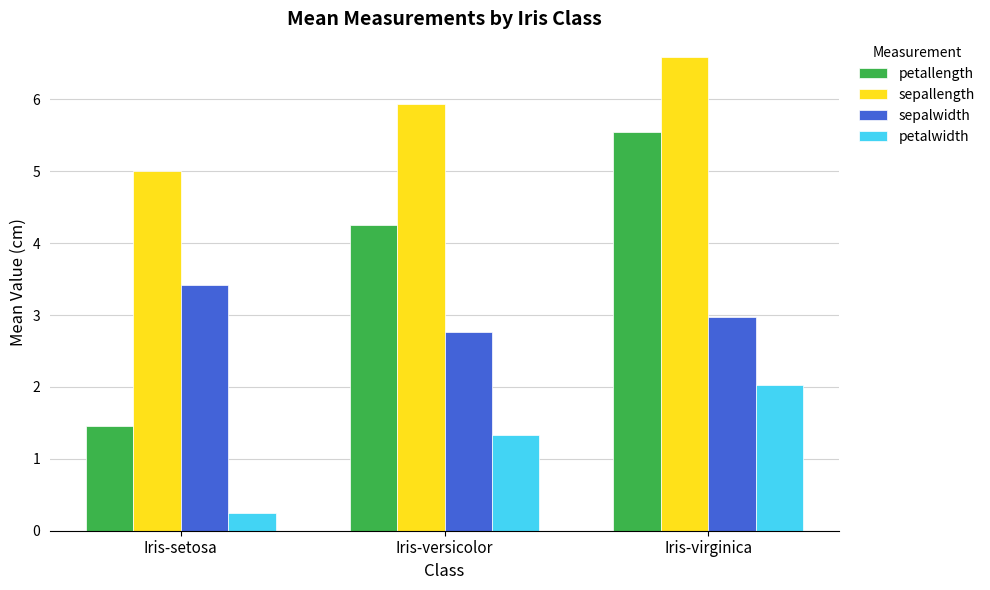

True or false: sepalwidth has a value of 1.7 at Iris-versicolor.

False